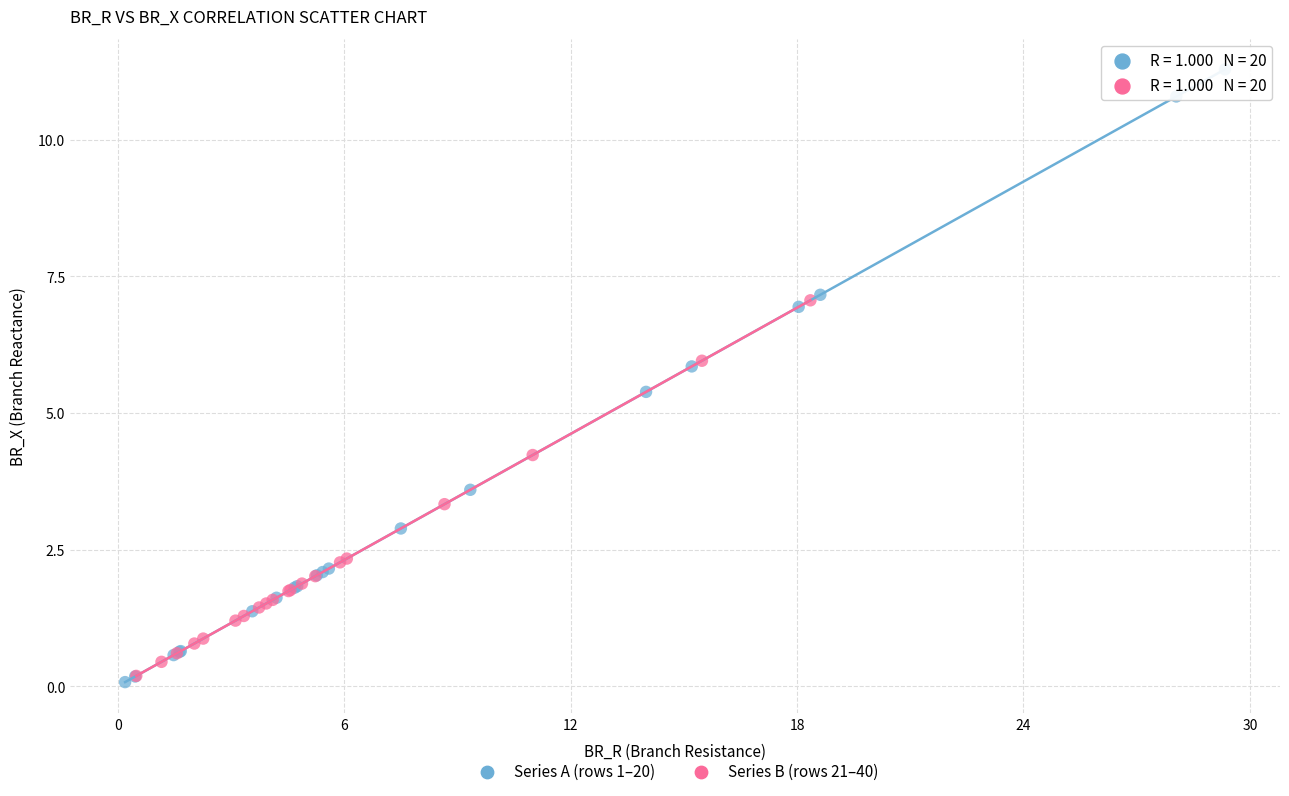

Which series has the largest Y range (max minus min)?

Series A (rows 1–20)